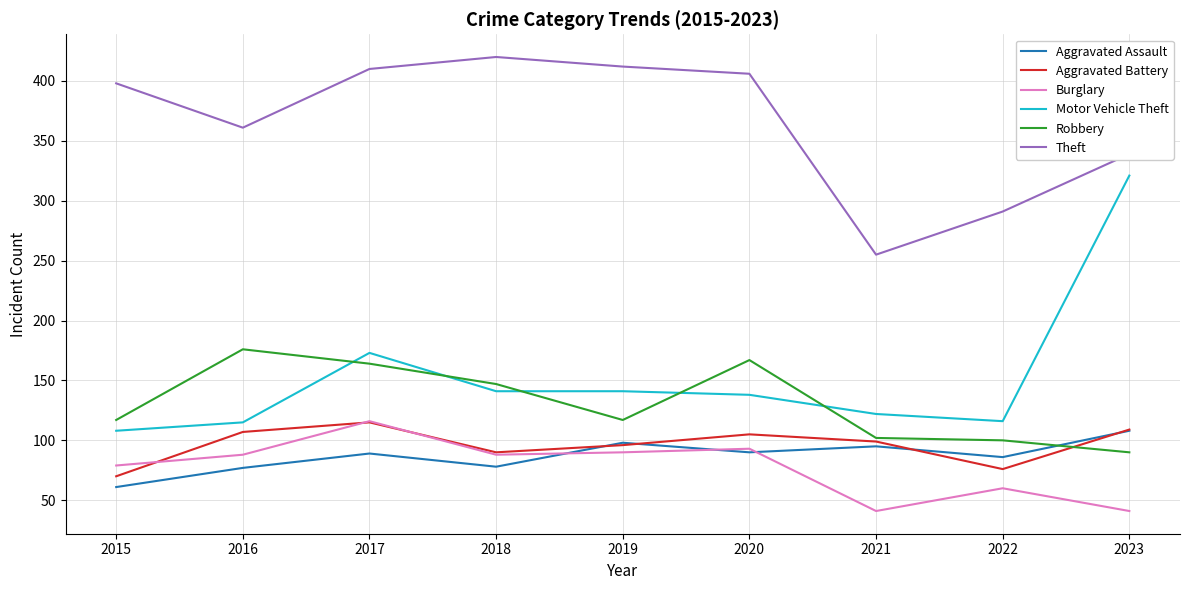

The value of Theft at 2017 is 410. True or false?

True